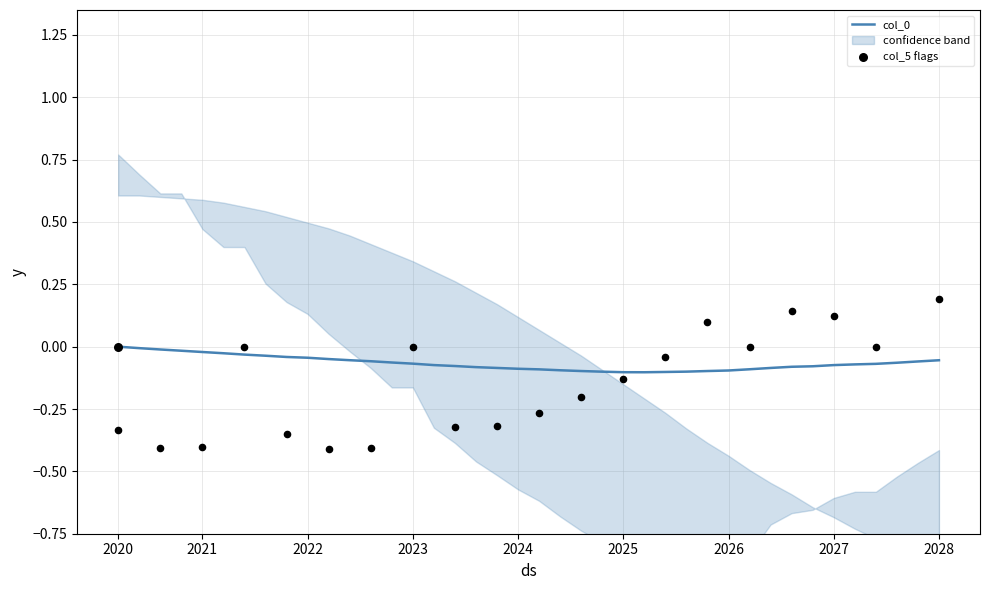

Between 19 and 31, which is larger?

31